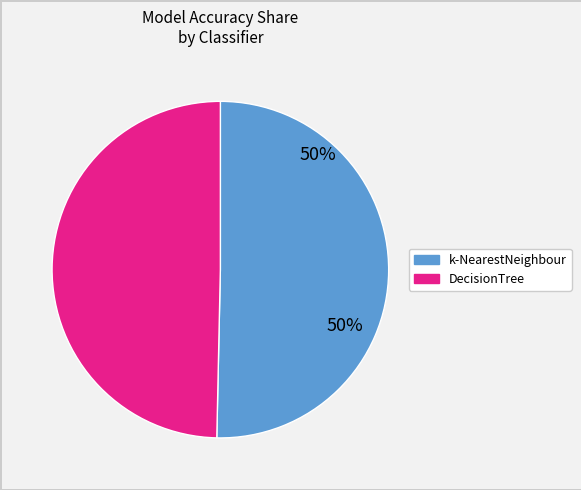

To the nearest percent, what is the average slice percentage?

50%